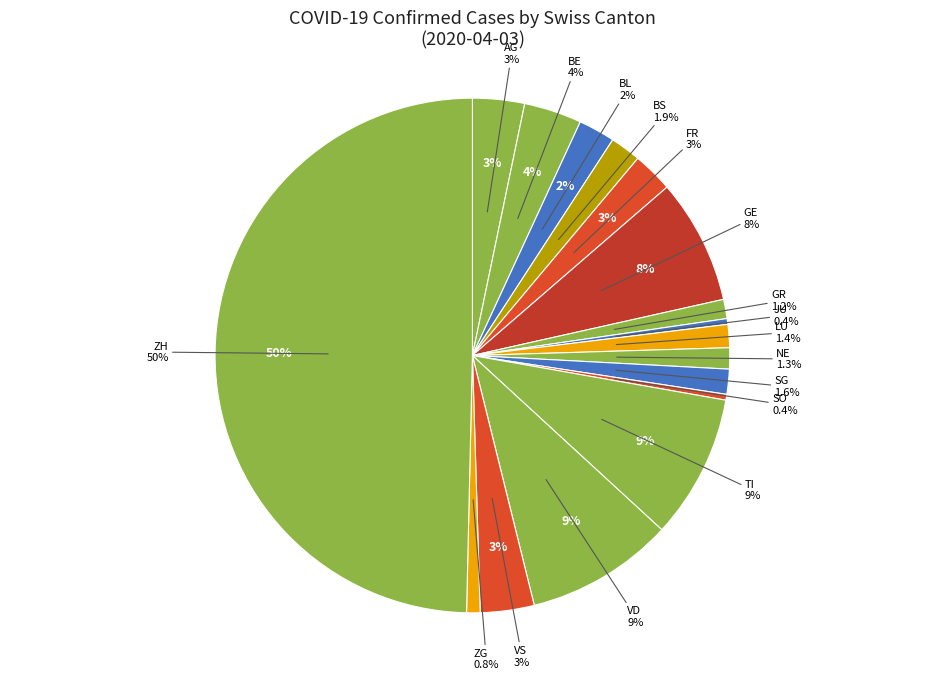

How many slices are in this pie chart?

17